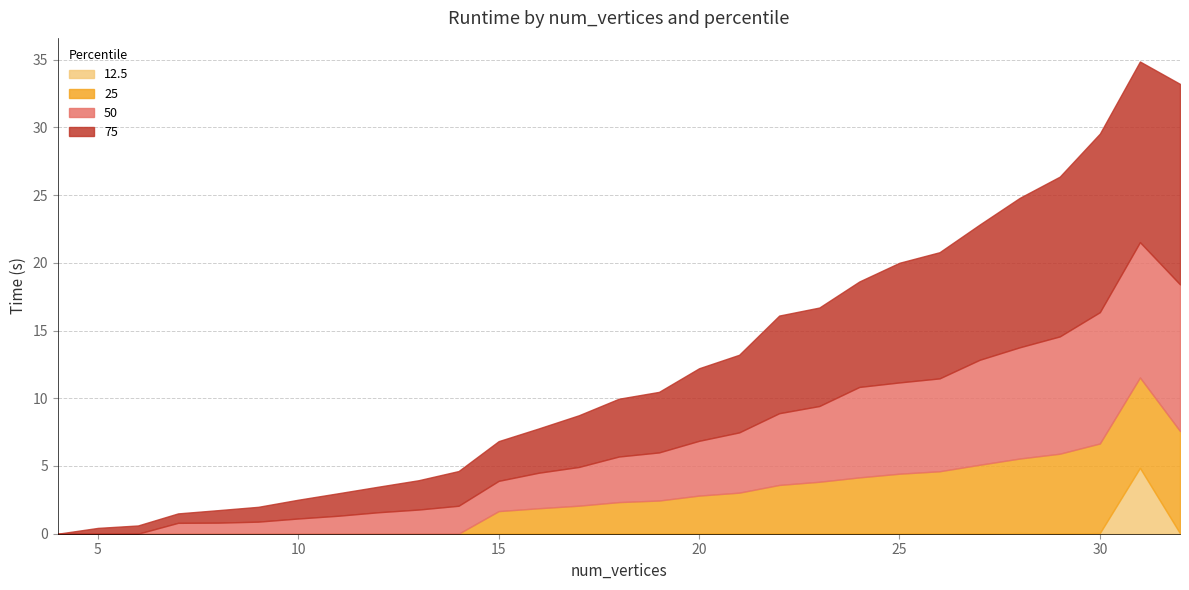

Between 16 and 17, which series saw the biggest shift?

75